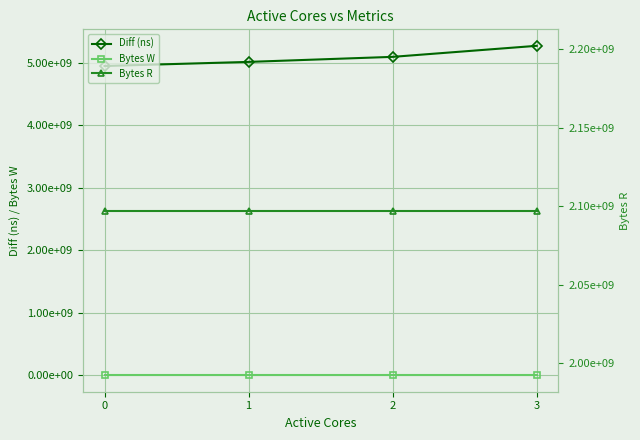

At which label is Diff (ns) closest to 5110259027?

2